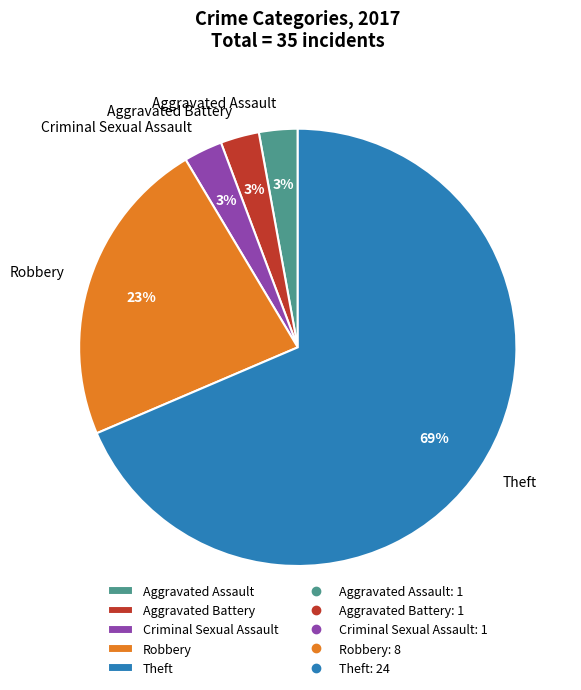

How many slices are in this pie chart?

5